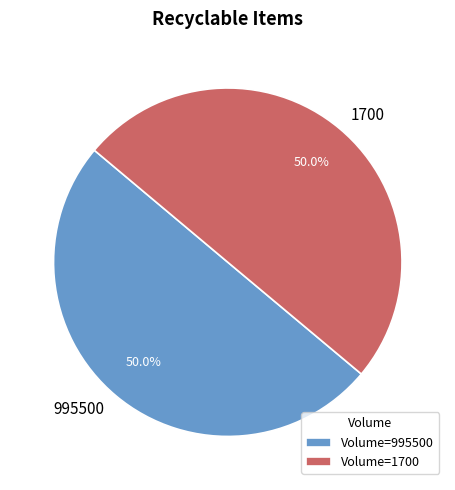

Approximately how many times larger is the value at Volume=1700 compared to Volume=995500?

1.0